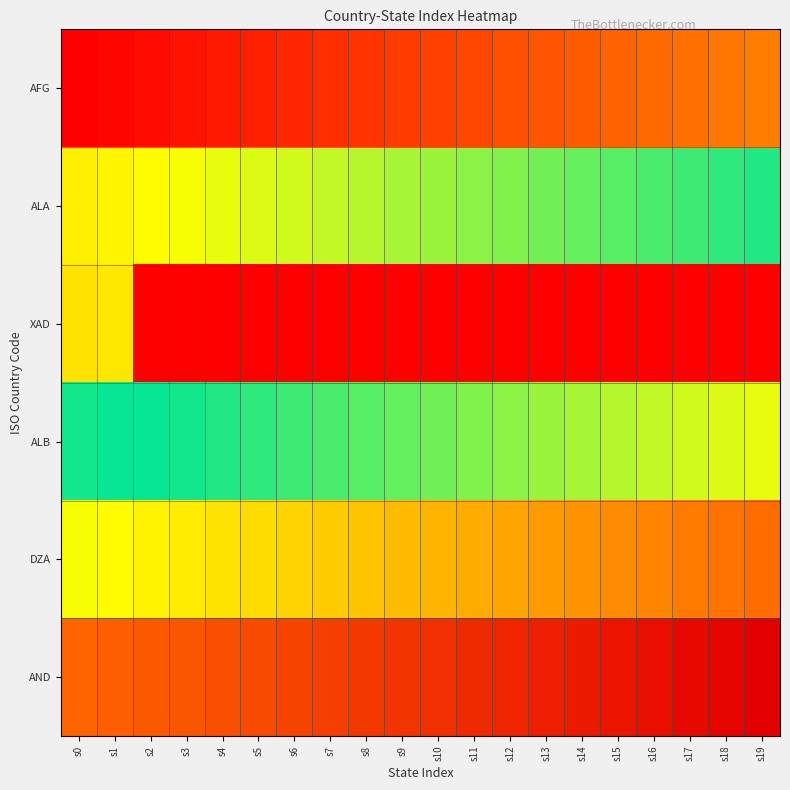

Which series has the largest range (max minus min)?

XAD